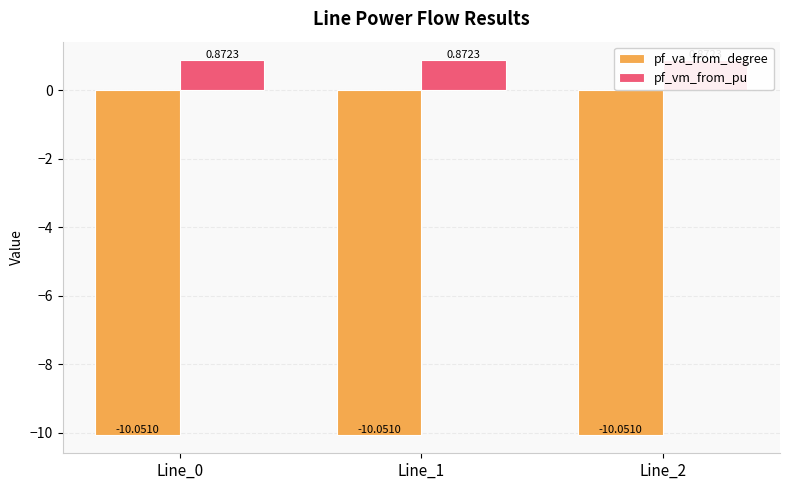

Where is pf_vm_from_pu nearest to the value 0?

Line_1